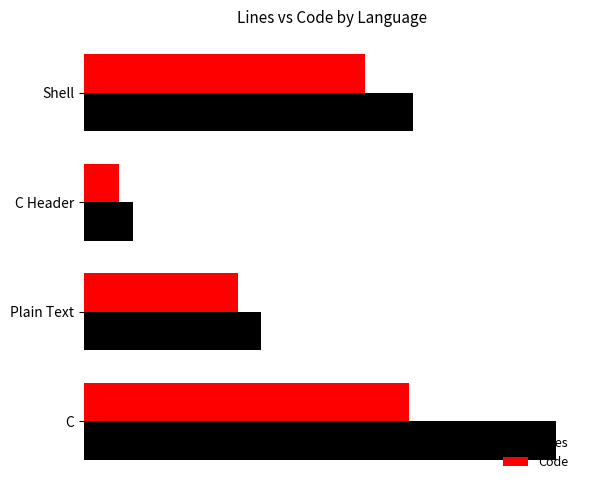

What are all the series names shown in the legend?

Lines, Code